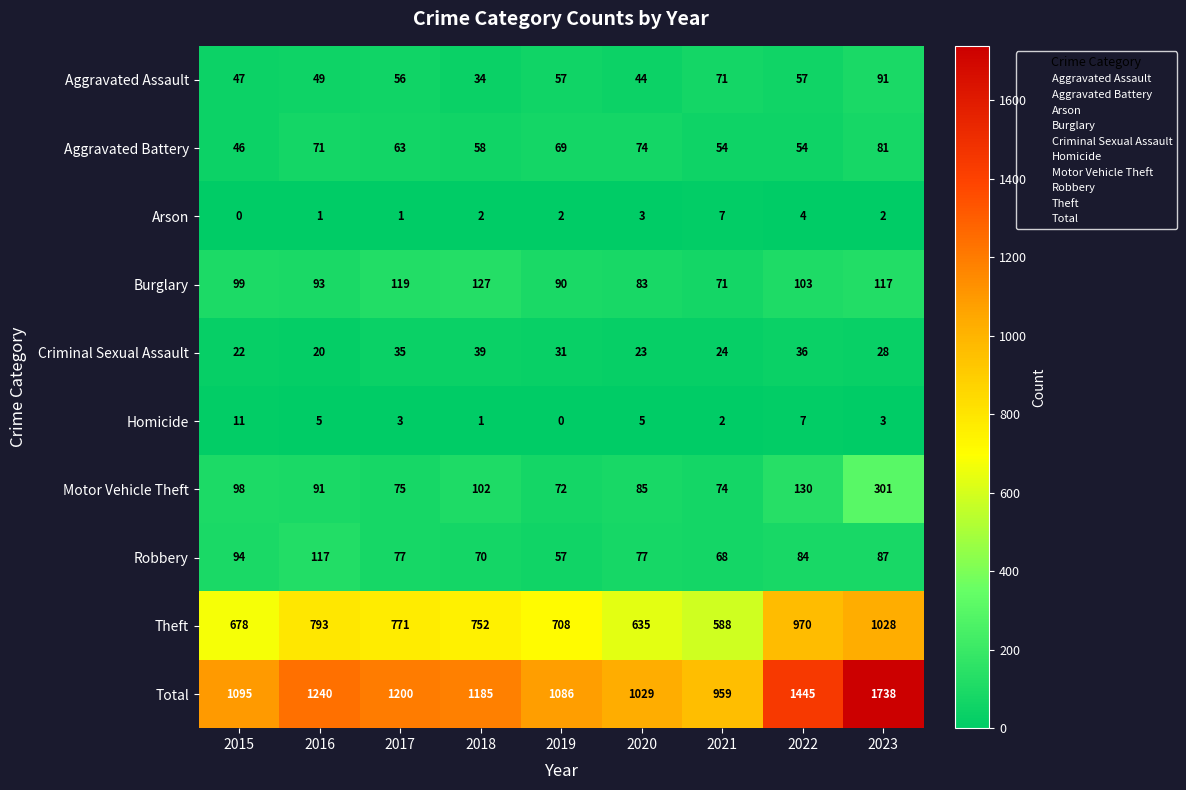

What is the sum of all Criminal Sexual Assault values?

258